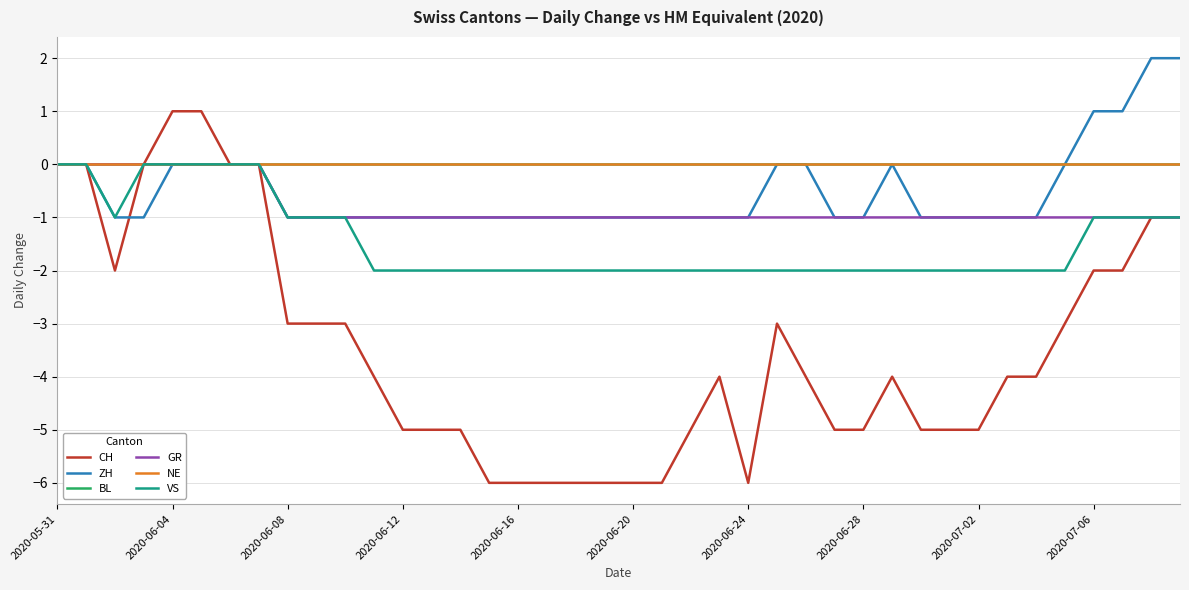

Is this an area chart (filled region under the line)?

No